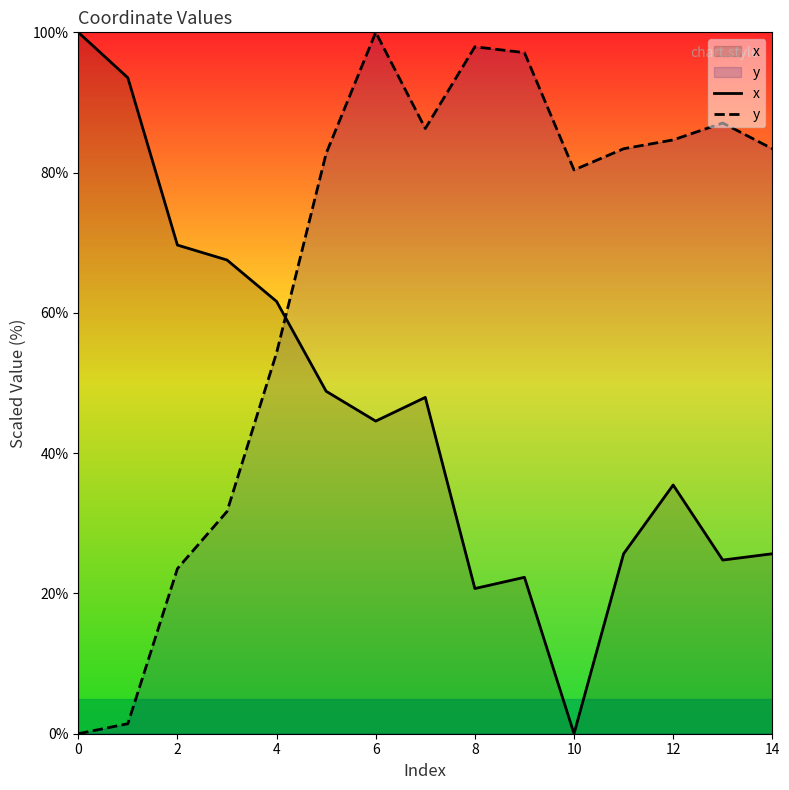

How many lines are shown in the chart?

2